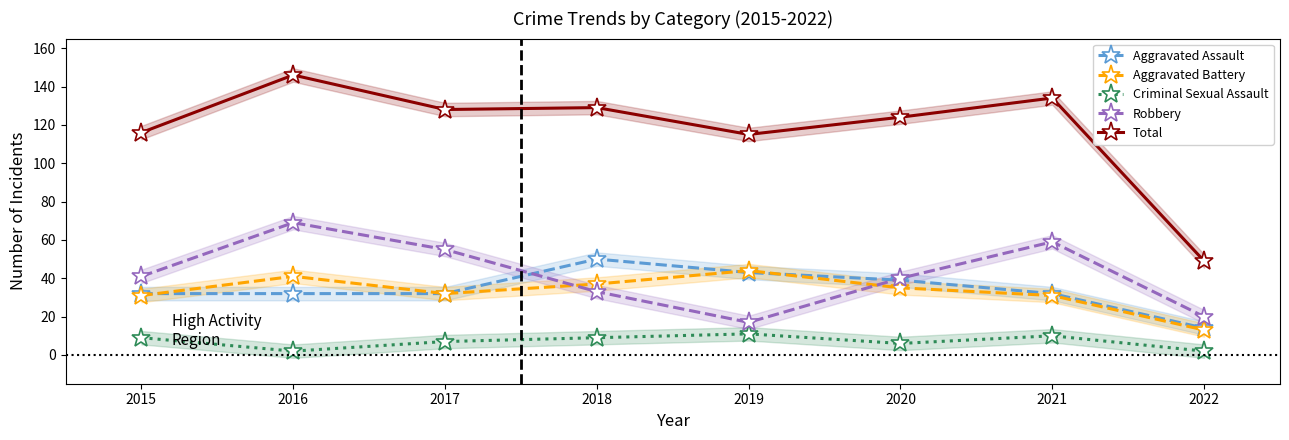

How many data points in Robbery are less than 41?

4